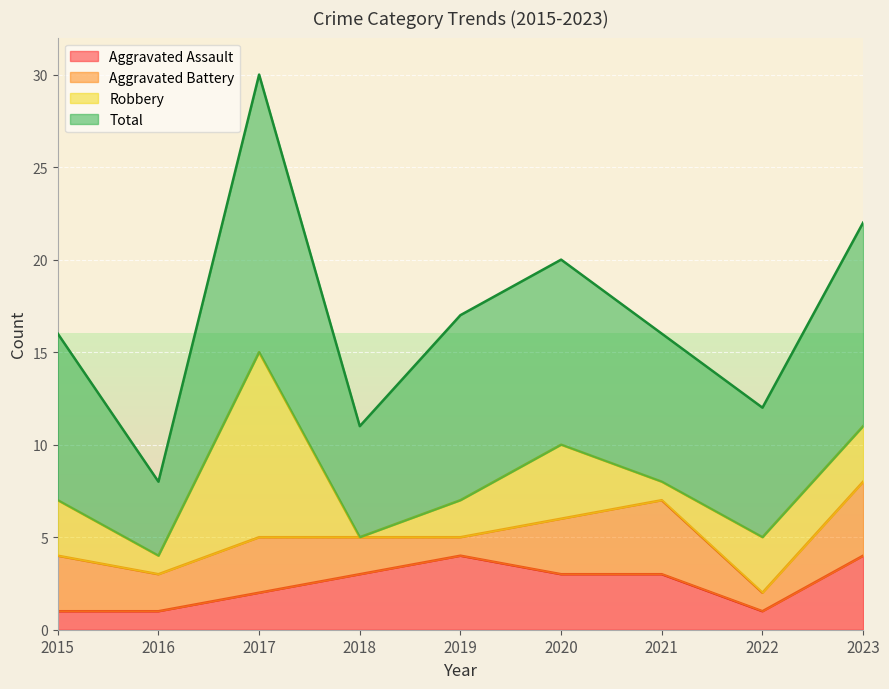

What is the highest value of the Aggravated Assault series?

4